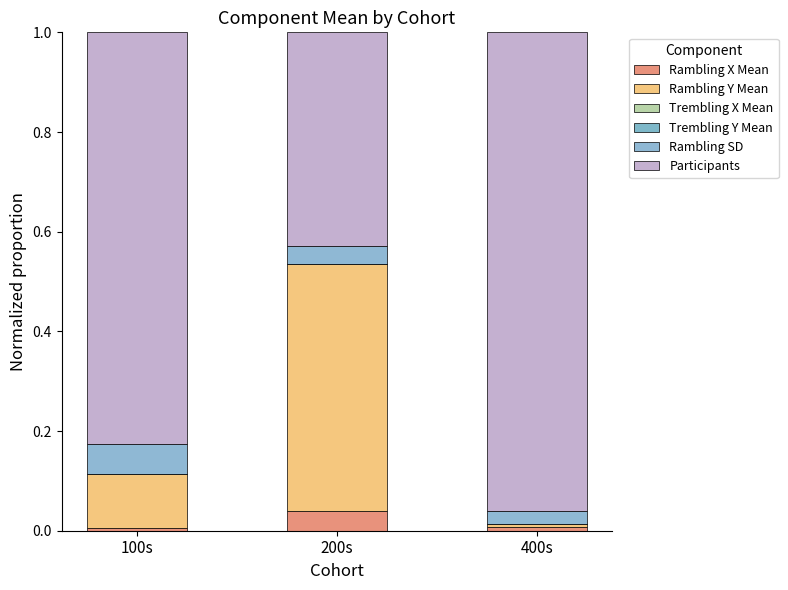

Count the number of data series in this chart.

6